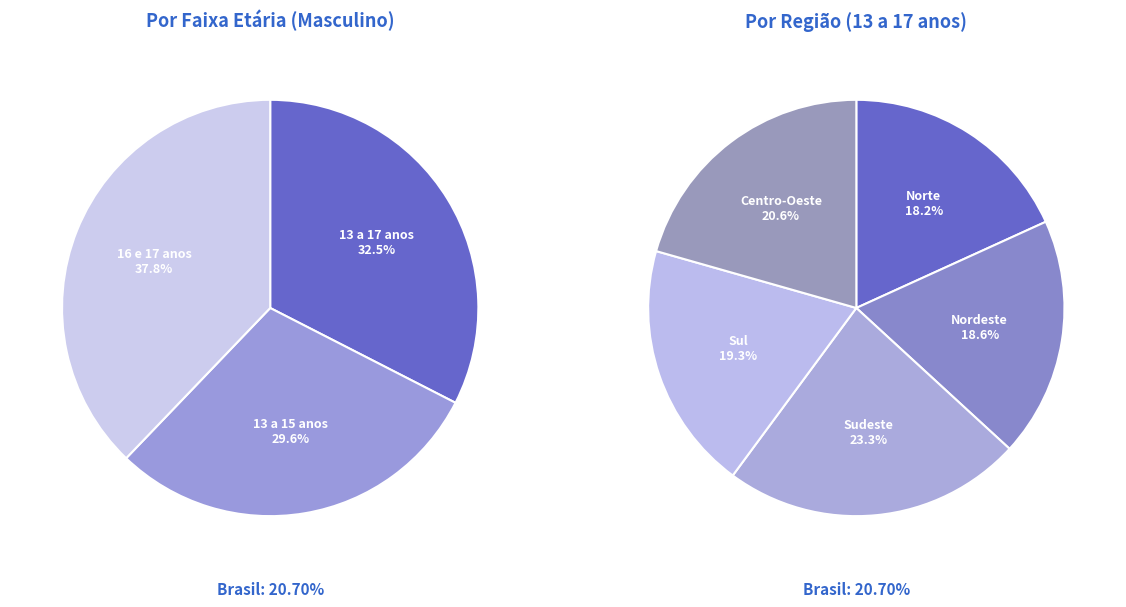

Is there a majority slice in this chart?

No